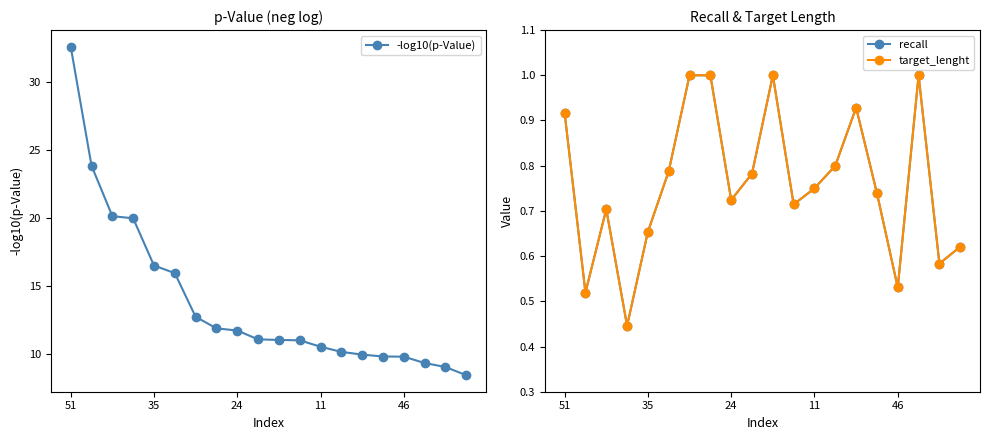

What is the smallest value displayed?

0.4